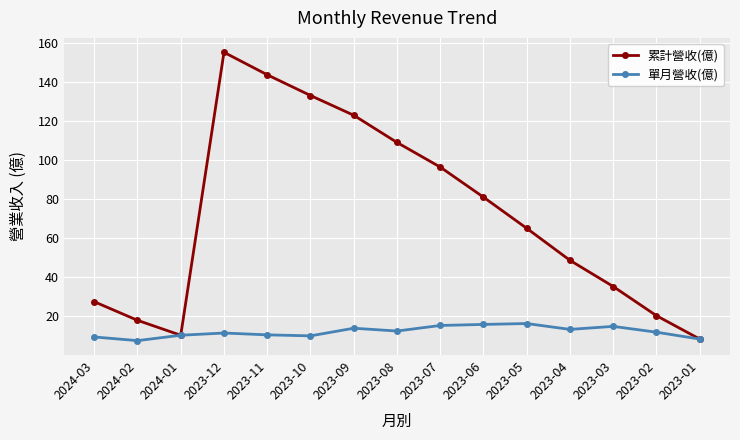

Which series has the widest spread of values?

累計營收(億)